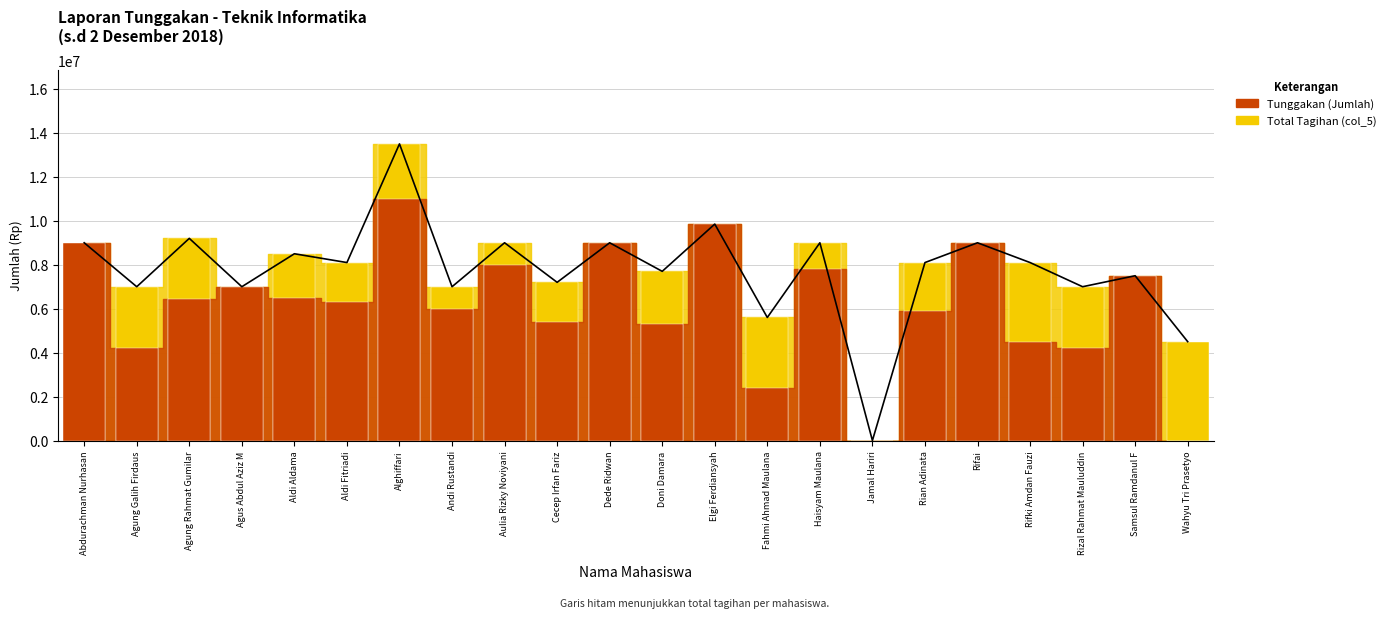

What is the difference between the second highest and minimum values in the Total Tagihan (col_5) series?

9850000